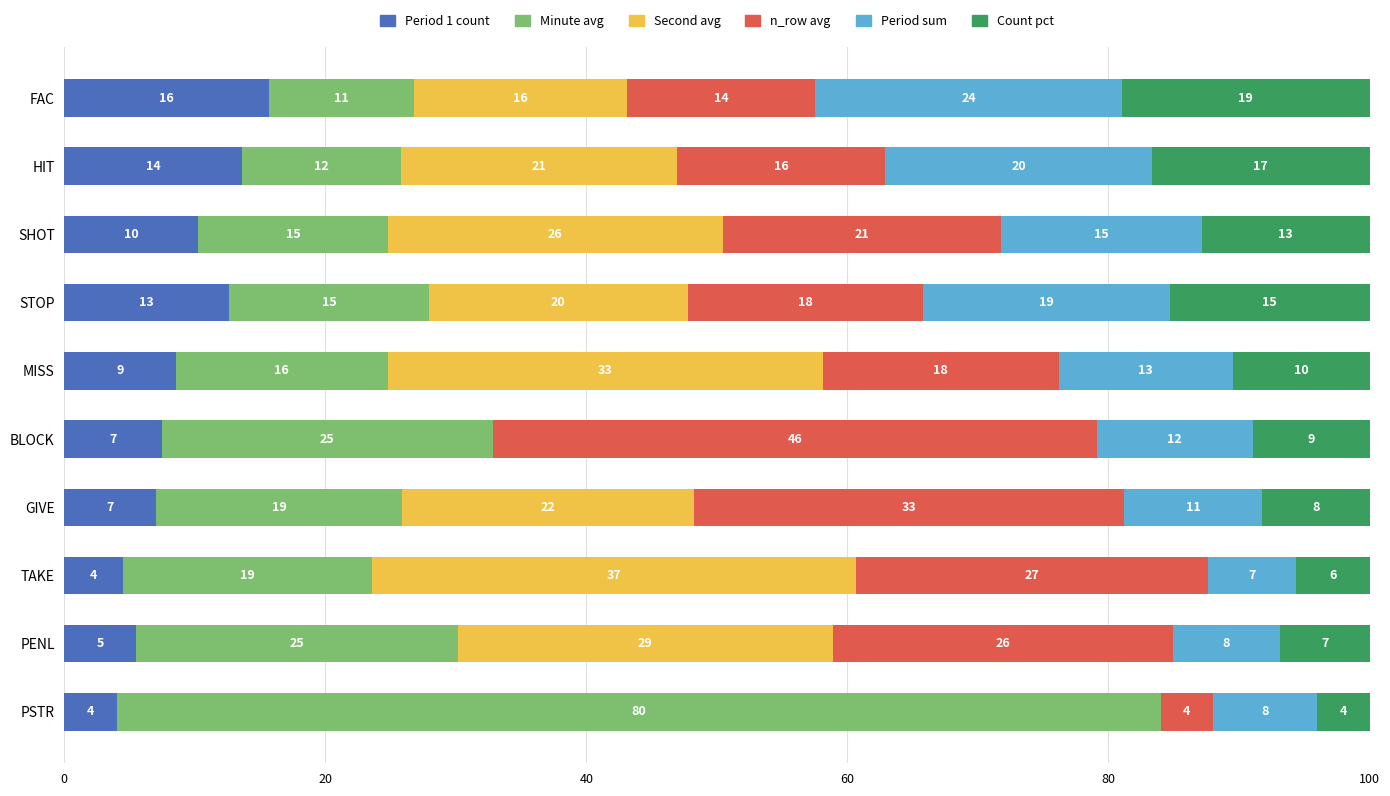

Which series has the largest total across all categories?

Minute avg